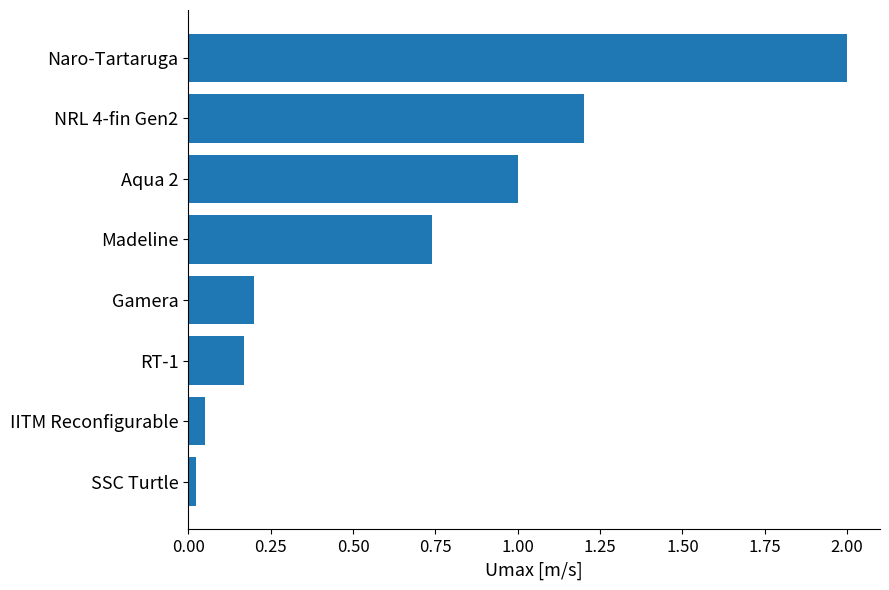

How many categories are shown in the chart?

8